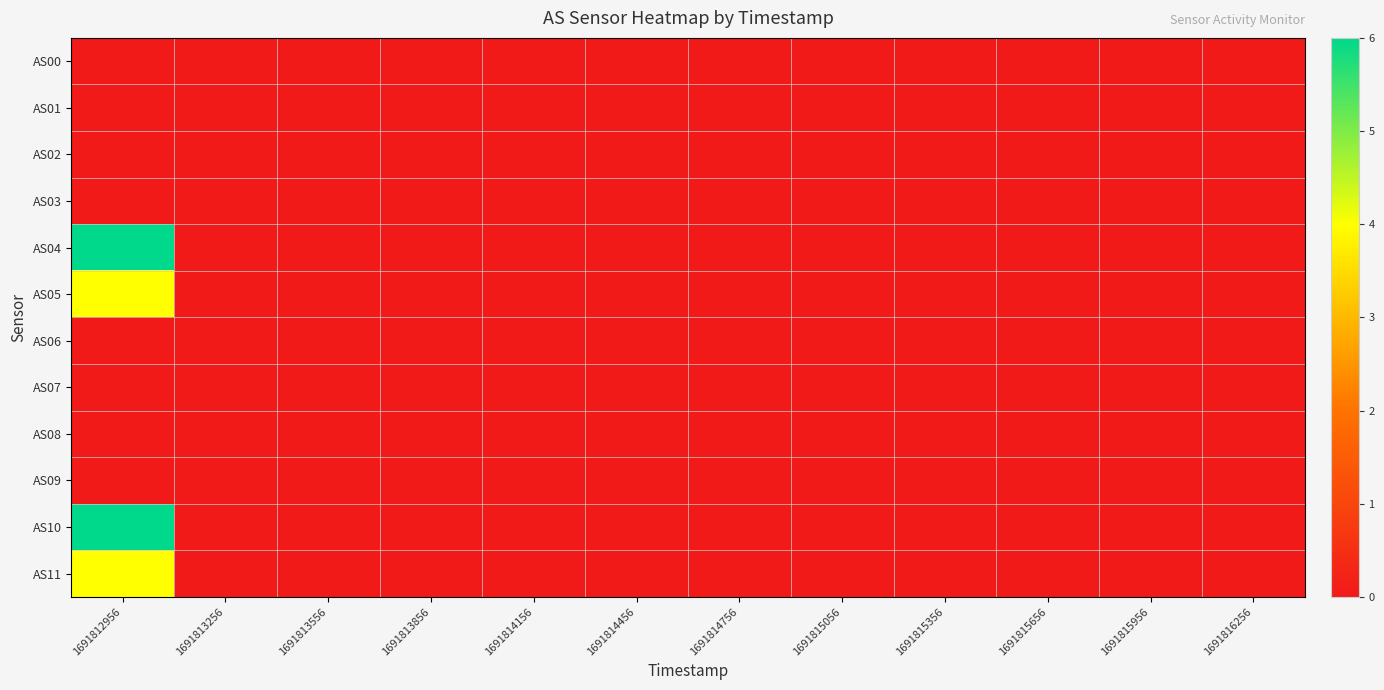

Reading left to right, what are all the values shown in this chart?

AS00: 1691812956=0	1691813256=0	1691813556=0	1691813856=0	1691814156=0	1691814456=0	1691814756=0	1691815056=0	1691815356=0	1691815656=0	1691815956=0	1691816256=0
AS01: 1691812956=0	1691813256=0	1691813556=0	1691813856=0	1691814156=0	1691814456=0	1691814756=0	1691815056=0	1691815356=0	1691815656=0	1691815956=0	1691816256=0
AS02: 1691812956=0	1691813256=0	1691813556=0	1691813856=0	1691814156=0	1691814456=0	1691814756=0	1691815056=0	1691815356=0	1691815656=0	1691815956=0	1691816256=0
AS03: 1691812956=0	1691813256=0	1691813556=0	1691813856=0	1691814156=0	1691814456=0	1691814756=0	1691815056=0	1691815356=0	1691815656=0	1691815956=0	1691816256=0
AS04: 1691812956=6	1691813256=0	1691813556=0	1691813856=0	1691814156=0	1691814456=0	1691814756=0	1691815056=0	1691815356=0	1691815656=0	1691815956=0	1691816256=0
AS05: 1691812956=4	1691813256=0	1691813556=0	1691813856=0	1691814156=0	1691814456=0	1691814756=0	1691815056=0	1691815356=0	1691815656=0	1691815956=0	1691816256=0
AS06: 1691812956=0	1691813256=0	1691813556=0	1691813856=0	1691814156=0	1691814456=0	1691814756=0	1691815056=0	1691815356=0	1691815656=0	1691815956=0	1691816256=0
AS07: 1691812956=0	1691813256=0	1691813556=0	1691813856=0	1691814156=0	1691814456=0	1691814756=0	1691815056=0	1691815356=0	1691815656=0	1691815956=0	1691816256=0
AS08: 1691812956=0	1691813256=0	1691813556=0	1691813856=0	1691814156=0	1691814456=0	1691814756=0	1691815056=0	1691815356=0	1691815656=0	1691815956=0	1691816256=0
AS09: 1691812956=0	1691813256=0	1691813556=0	1691813856=0	1691814156=0	1691814456=0	1691814756=0	1691815056=0	1691815356=0	1691815656=0	1691815956=0	1691816256=0
AS10: 1691812956=6	1691813256=0	1691813556=0	1691813856=0	1691814156=0	1691814456=0	1691814756=0	1691815056=0	1691815356=0	1691815656=0	1691815956=0	1691816256=0
AS11: 1691812956=4	1691813256=0	1691813556=0	1691813856=0	1691814156=0	1691814456=0	1691814756=0	1691815056=0	1691815356=0	1691815656=0	1691815956=0	1691816256=0